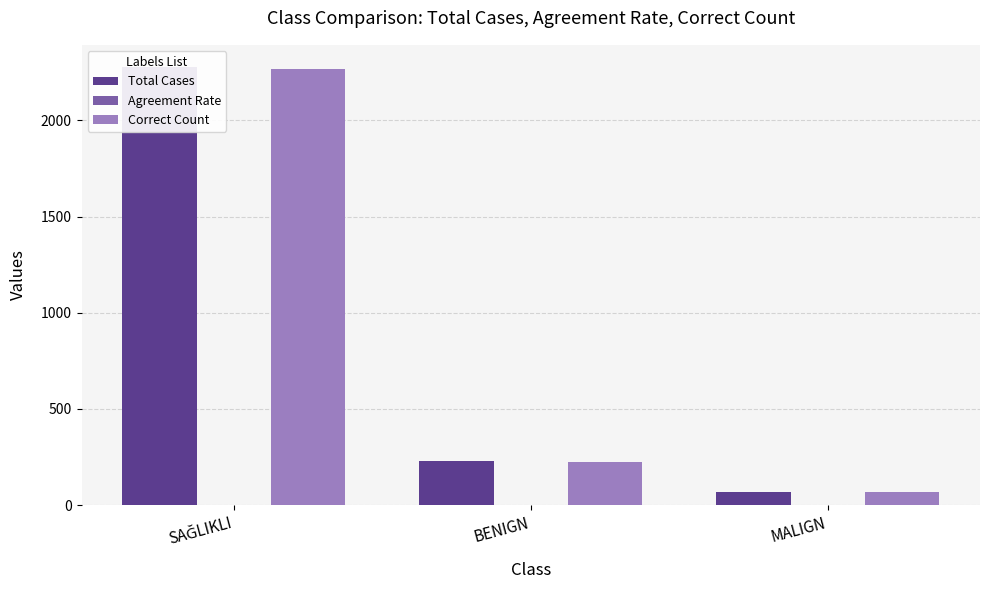

At which label is Correct Count closest to 1167?

BENIGN